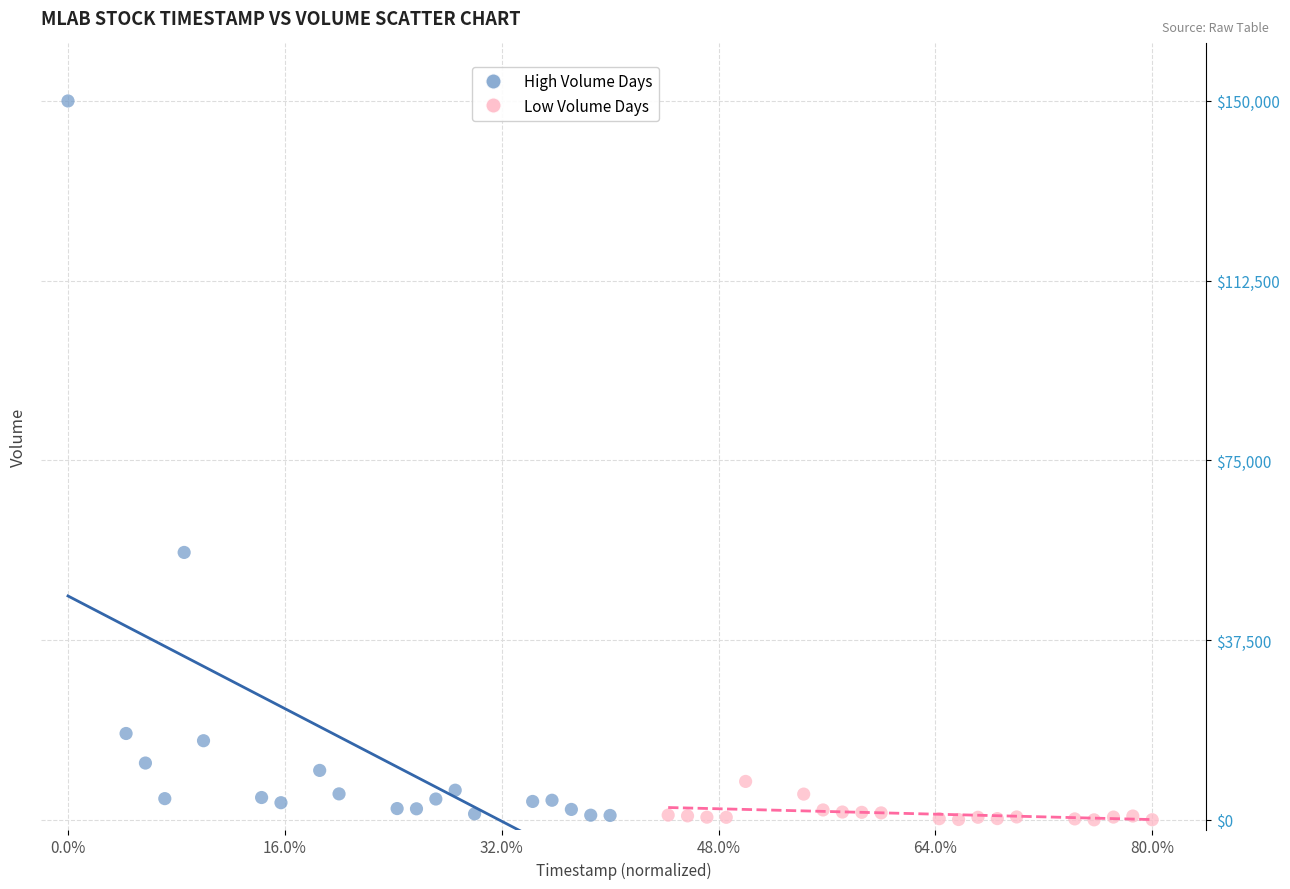

Which series reaches the maximum Y coordinate?

High Volume Days